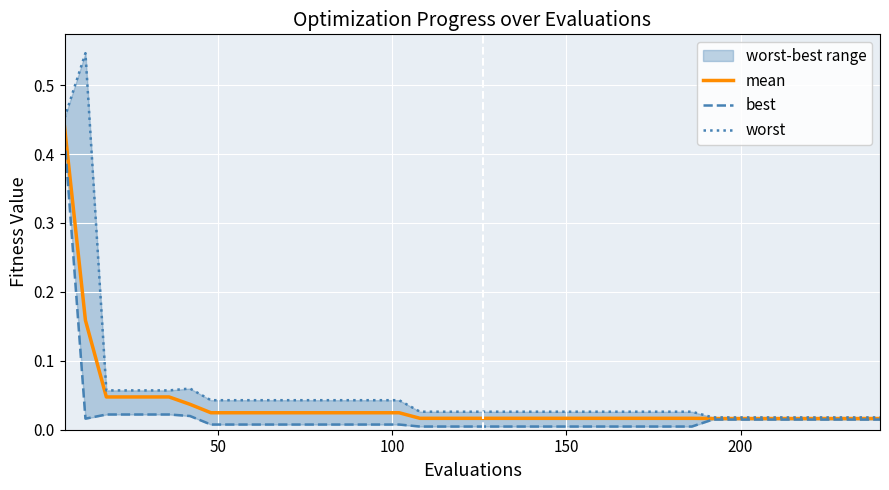

Which series has the largest range (max minus min)?

worst